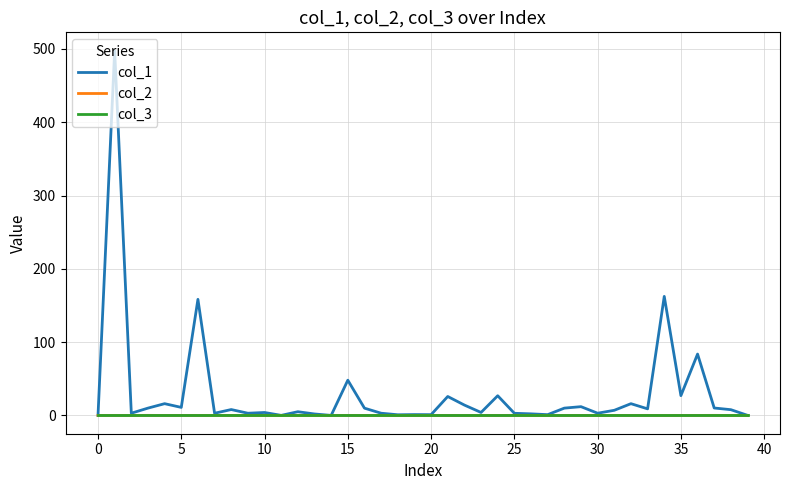

Which series has the largest total across all categories?

col_1